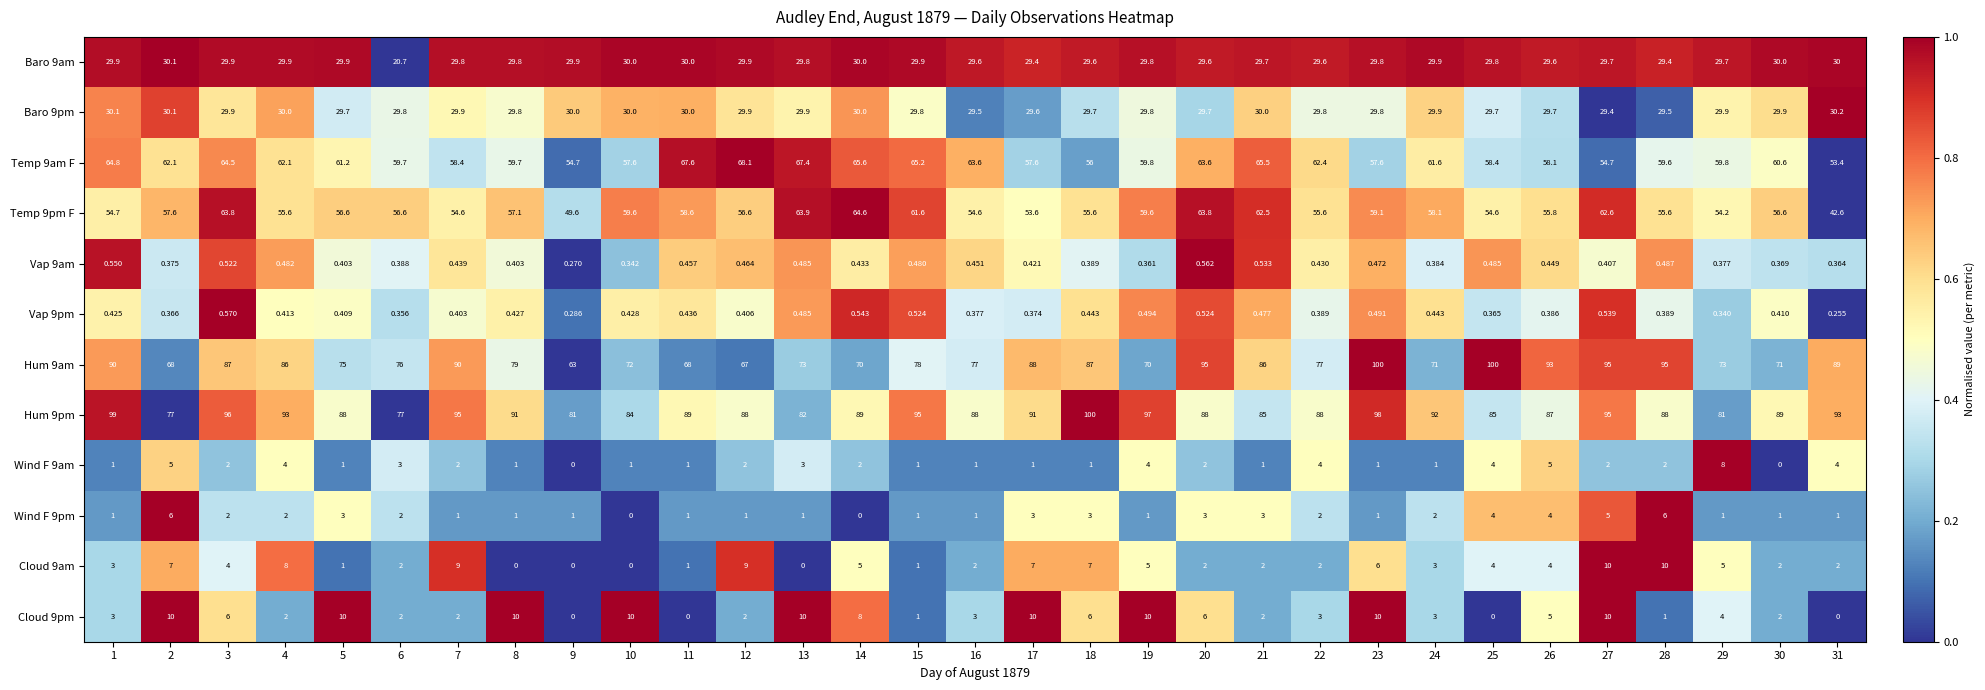

Is the value of Temp 9pm F at 15 greater than the value of Vap 9am at 17?

Yes